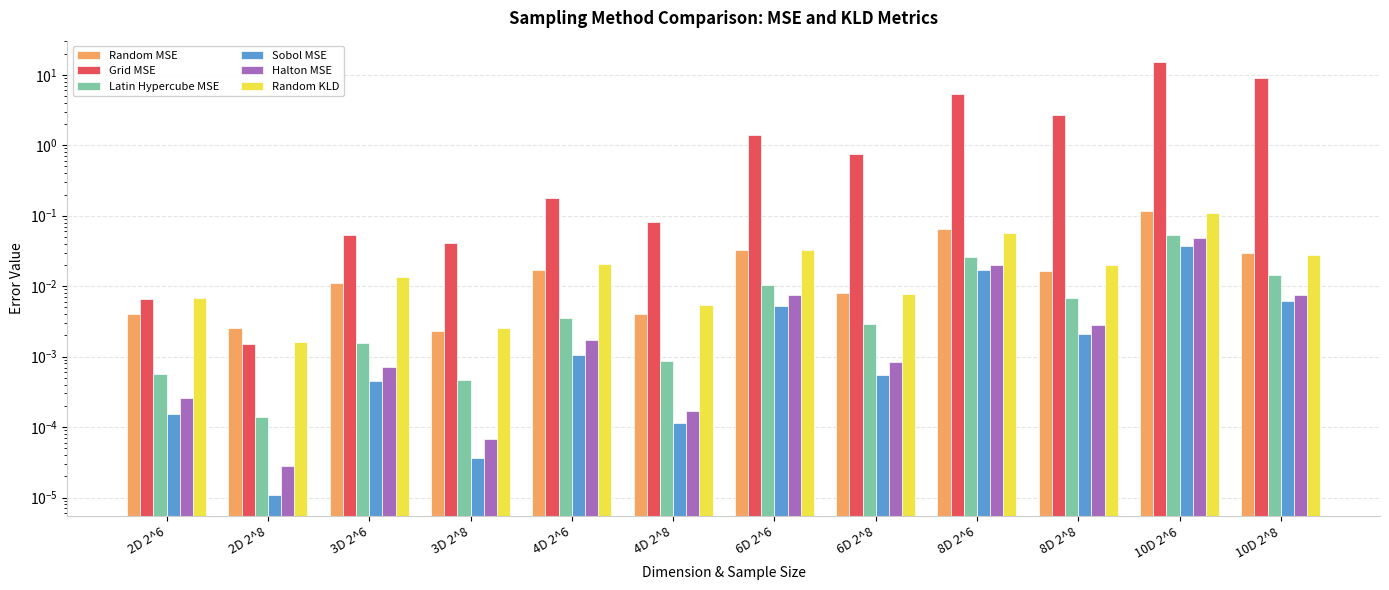

What position from the left is 3D 2^6?

3